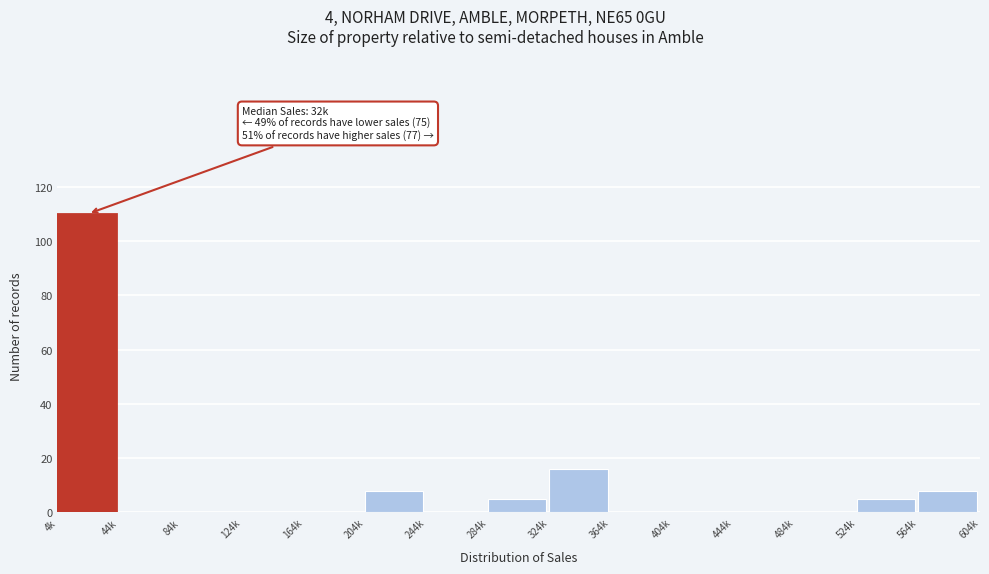

Reading left to right, list all the values displayed in this chart.

4k=110	44k=0	84k=0	124k=0	164k=0	204k=8	244k=0	284k=5	324k=16	364k=0	404k=0	444k=0	484k=0	524k=5	564k=8